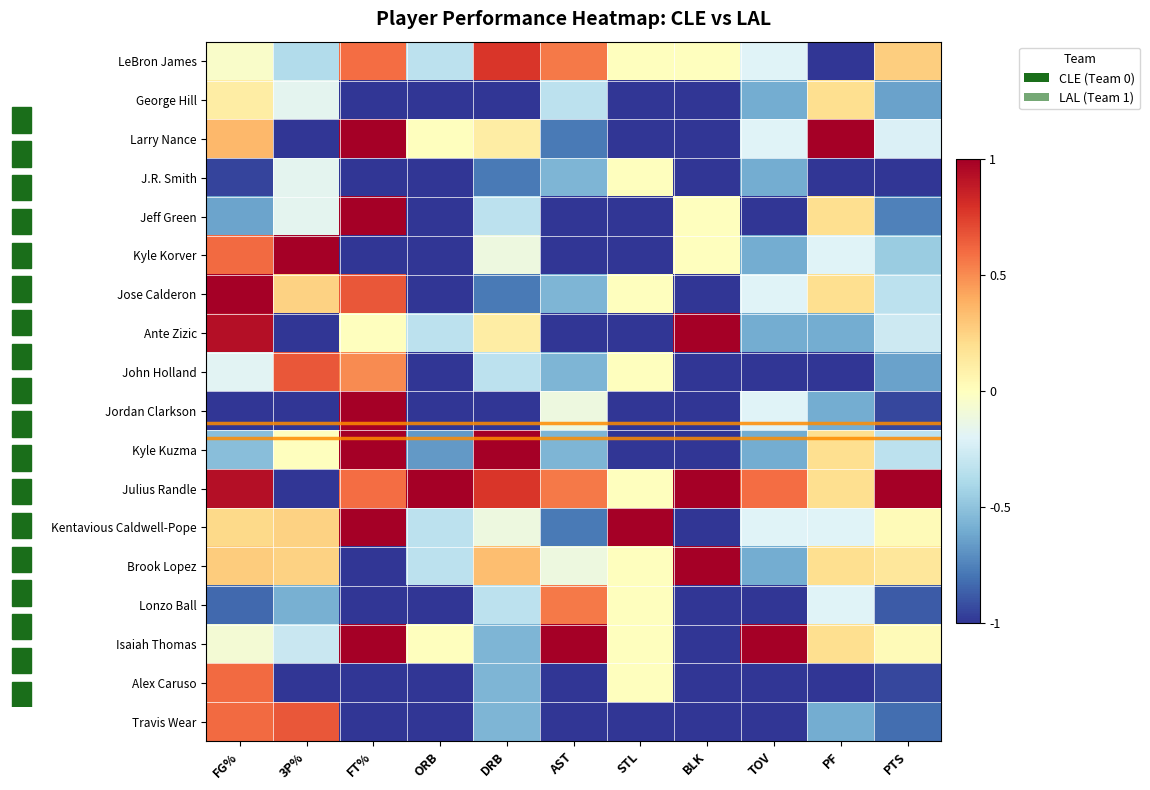

Count the number of data series in this chart.

18